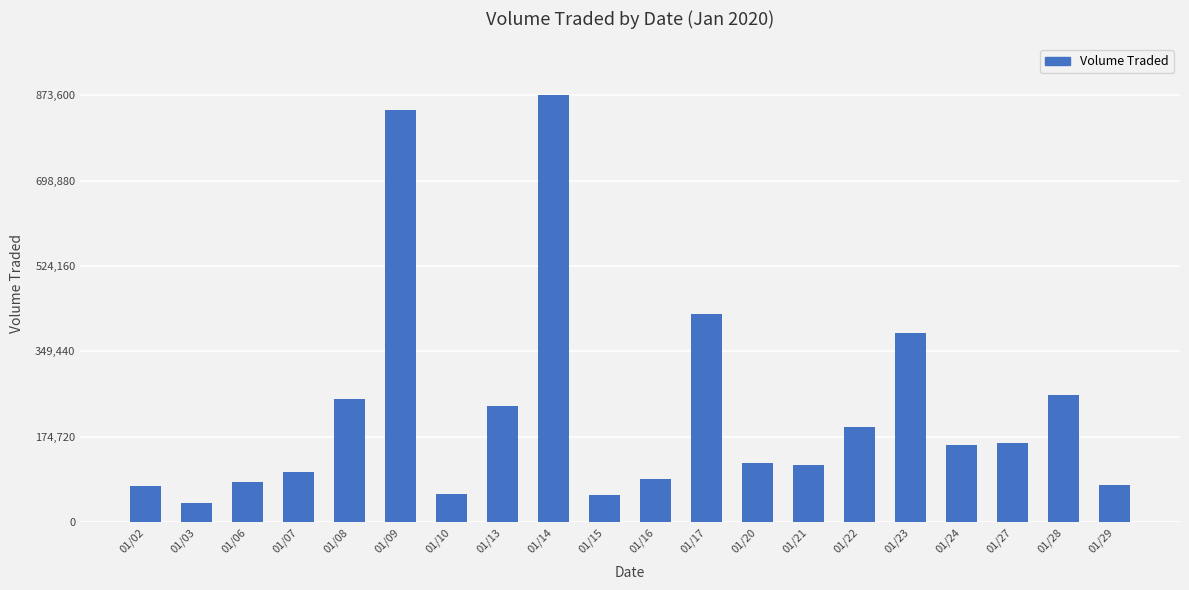

What is the greatest value displayed?

873600